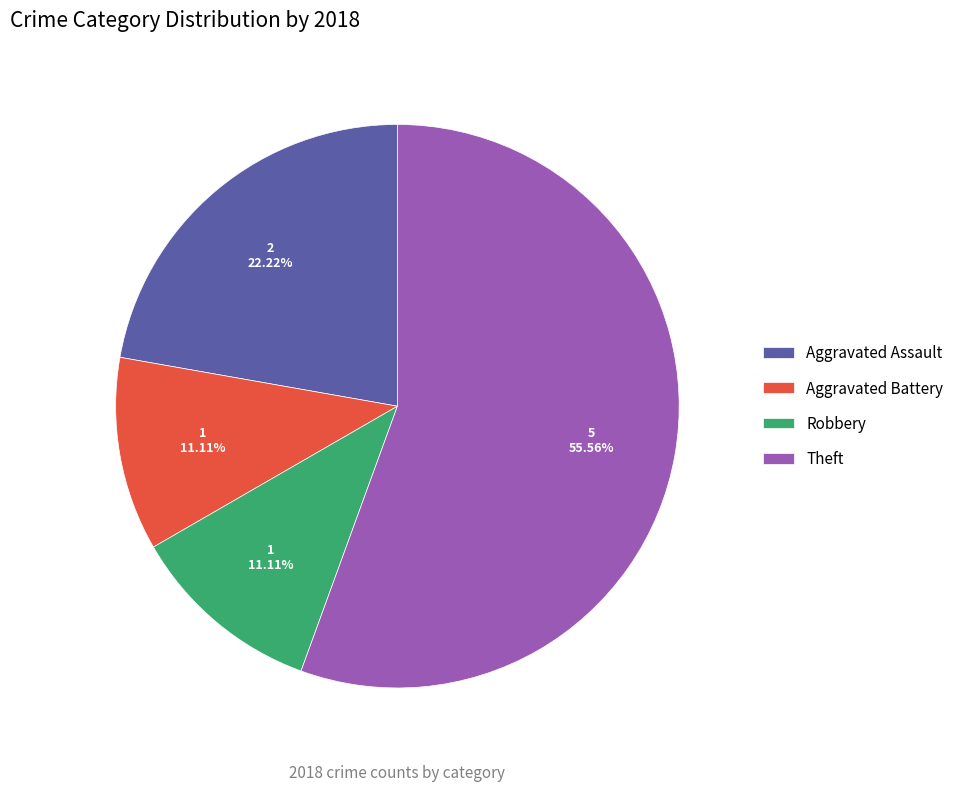

To the nearest percent, what percentage of the pie is Theft?

56%